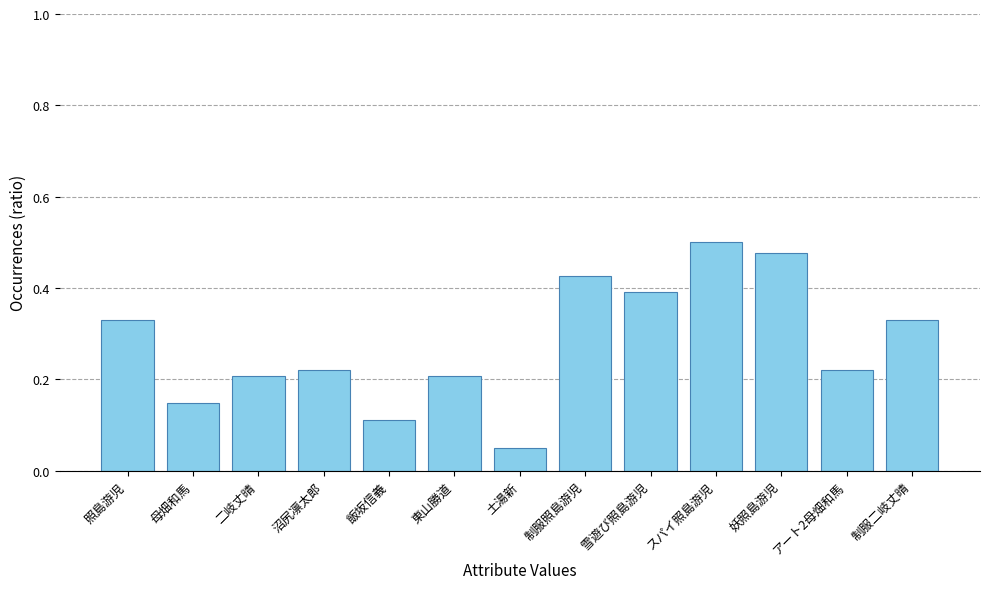

How many distinct data groups are displayed?

1